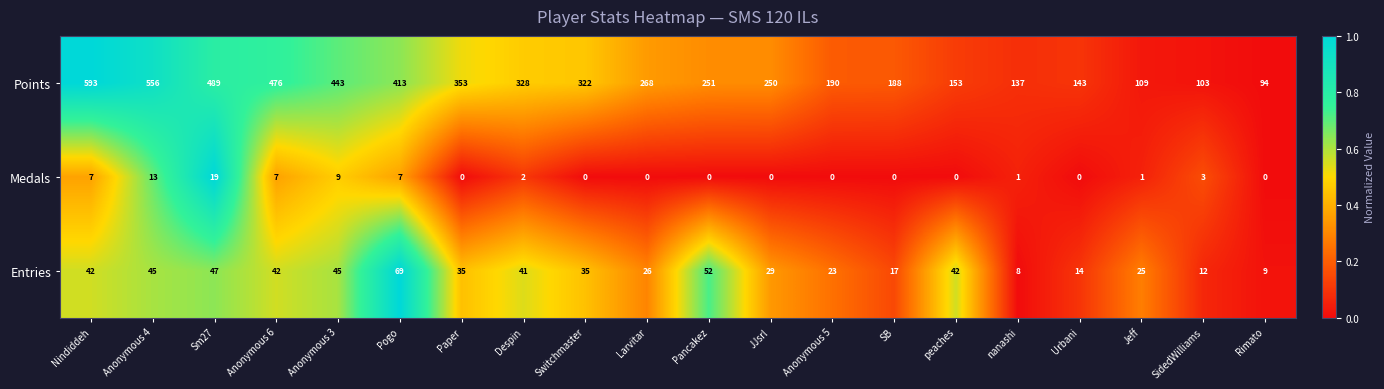

What is the maximum value shown in the chart?

593